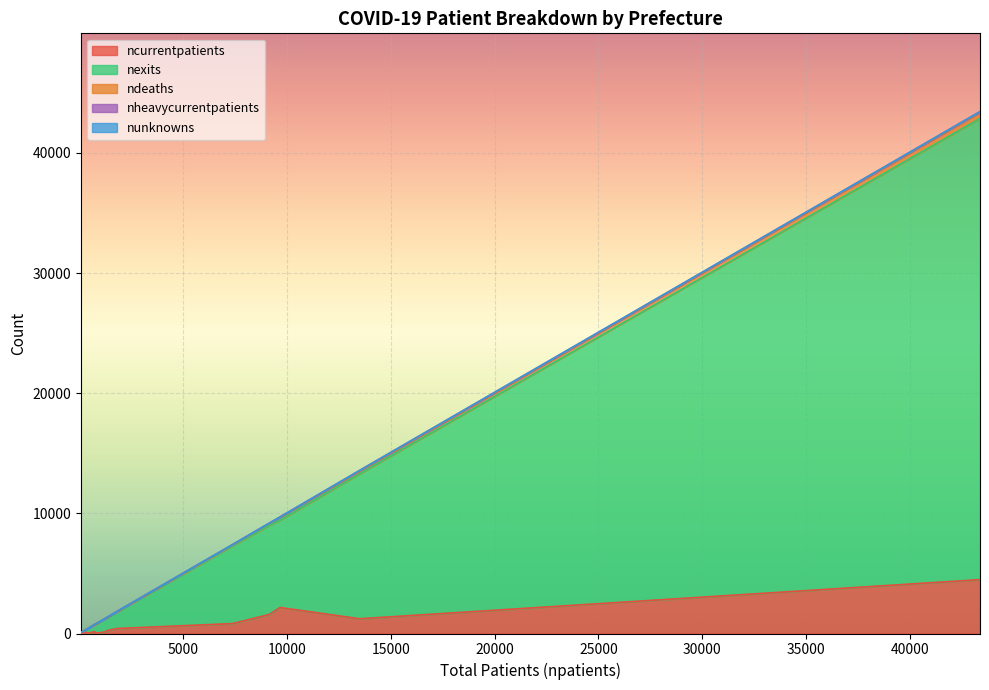

What is the maximum value for ncurrentpatients?

4483